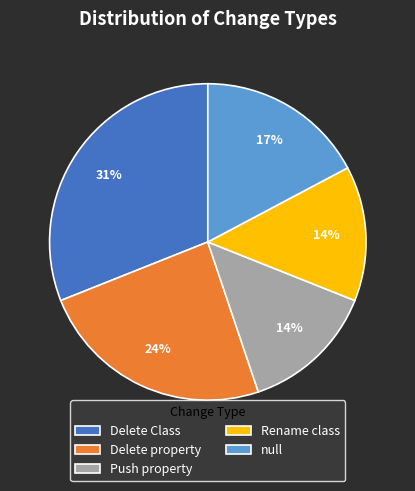

To the nearest percent, what is the combined percentage of Rename class and null?

31%